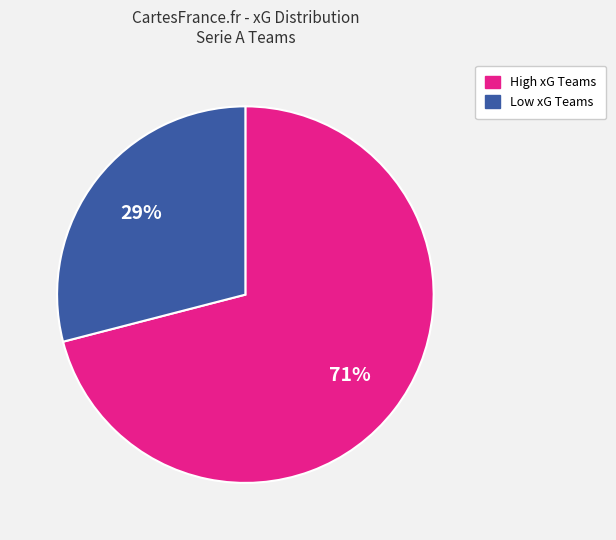

To the nearest percent, what is the difference between the largest and smallest slice percentages?

42%